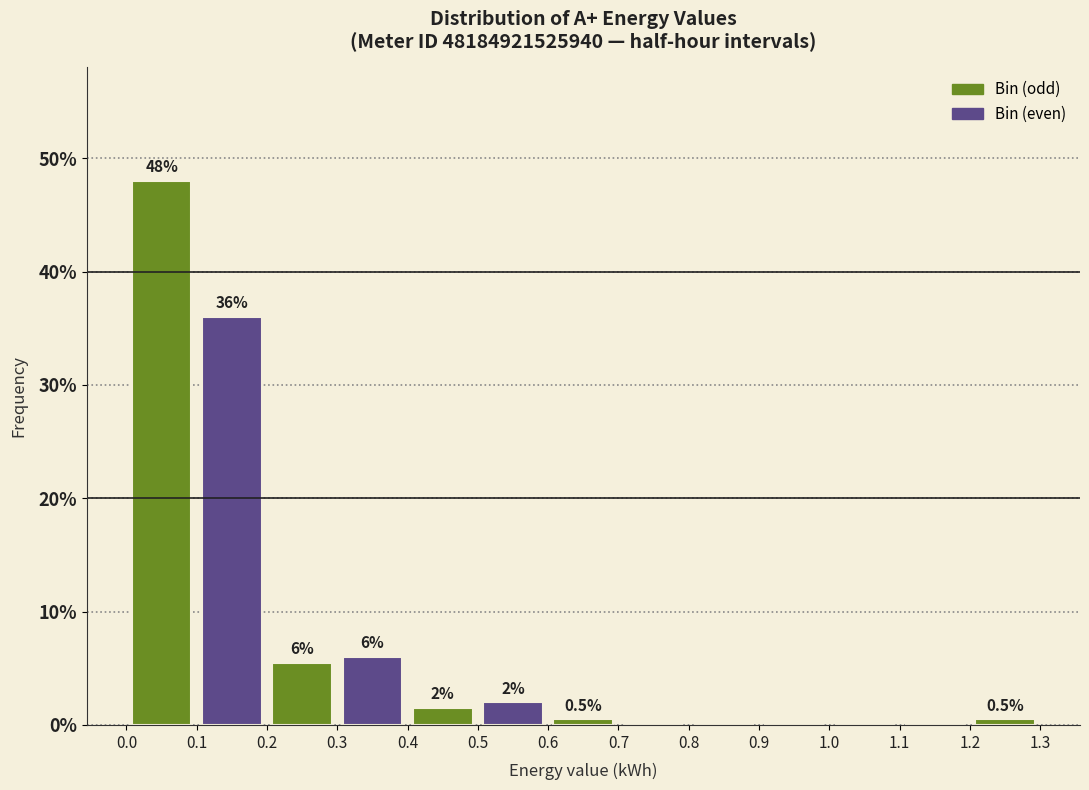

Over which range of the x-axis is the bar tallest?

0.0 to 0.1